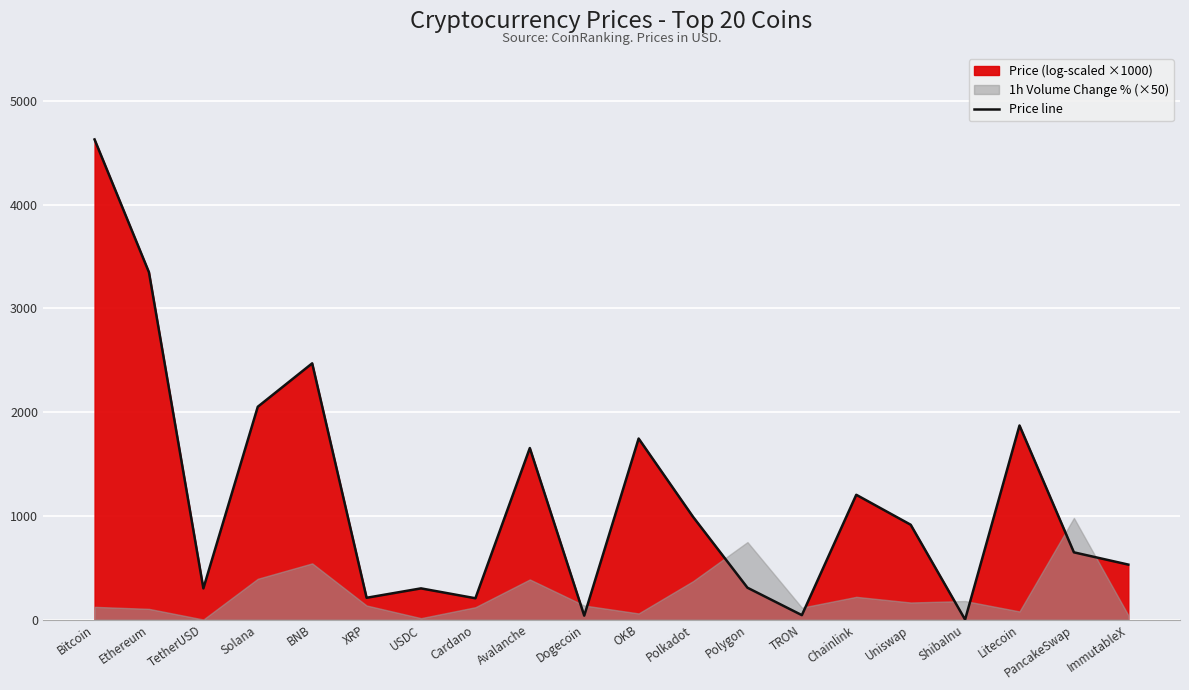

The chart shows a value of 433.4 at Avalanche. True or false?

False